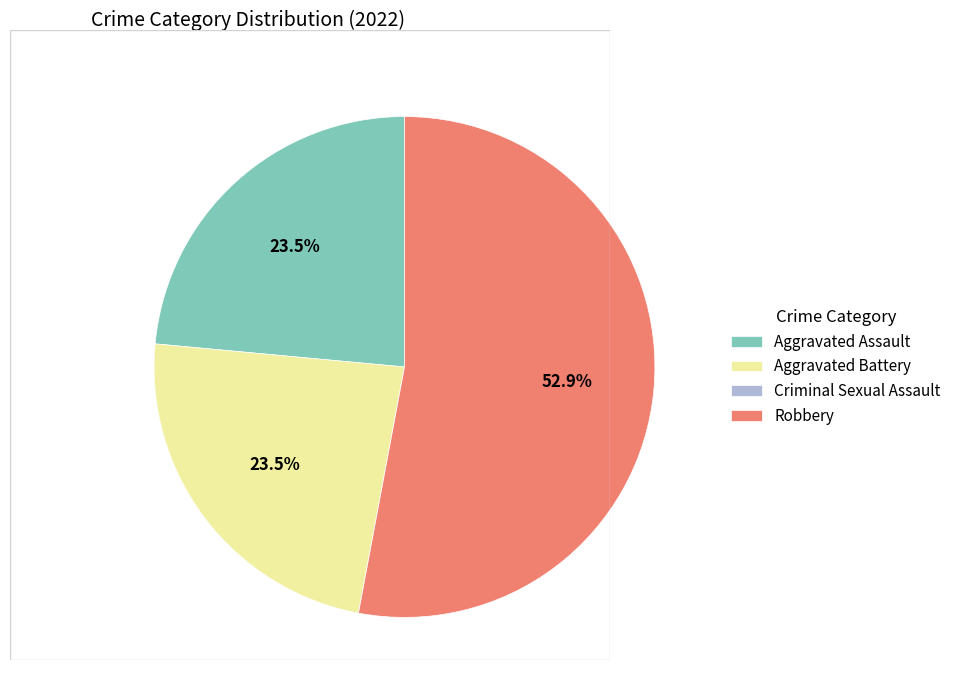

What is the majority slice?

Robbery